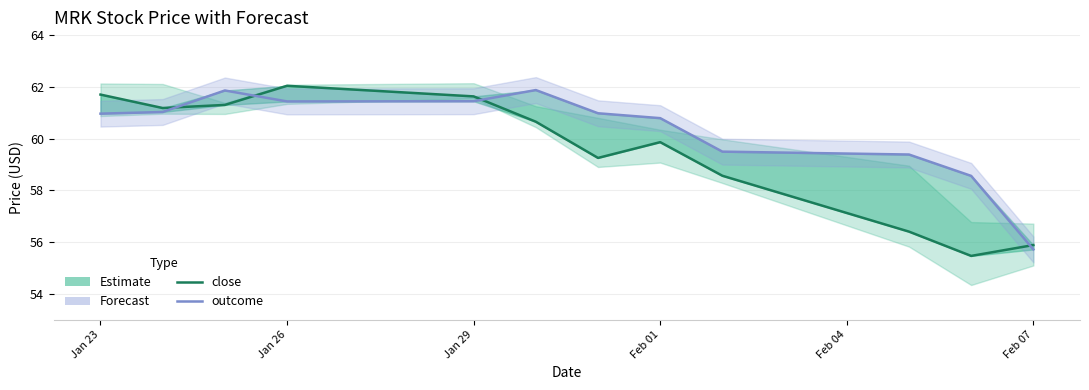

Which series changed the most between Feb 07 and 7?

outcome